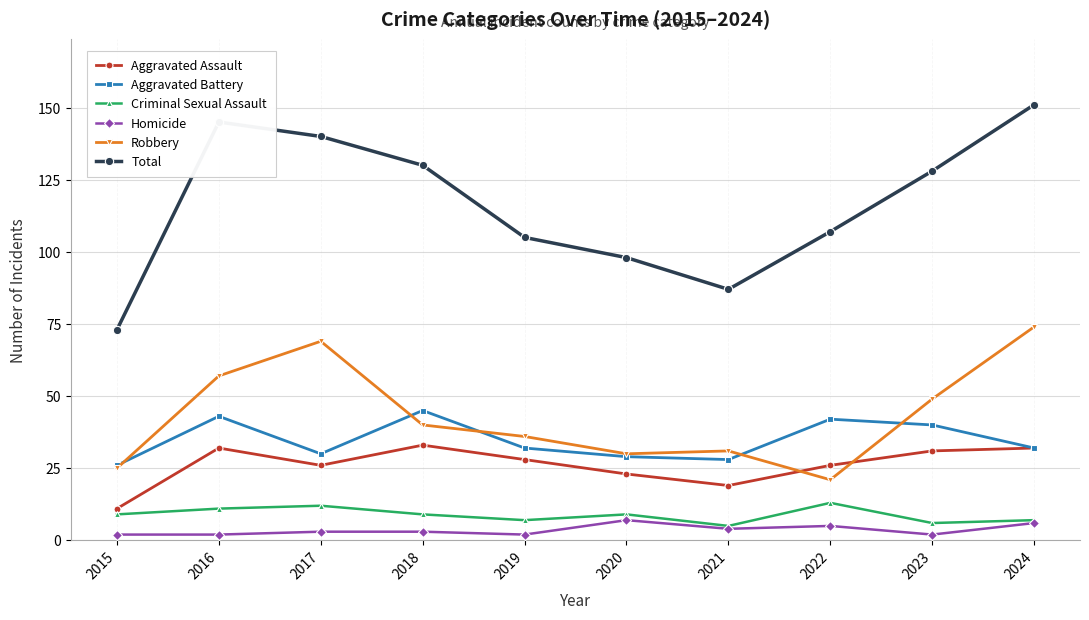

How many series are shown in this chart?

6